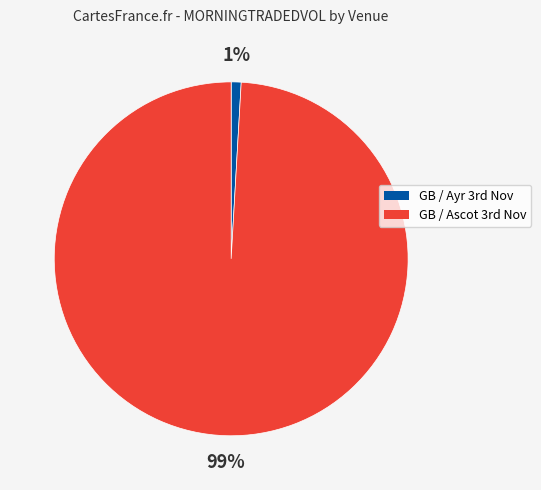

How many segments does this pie chart have?

2